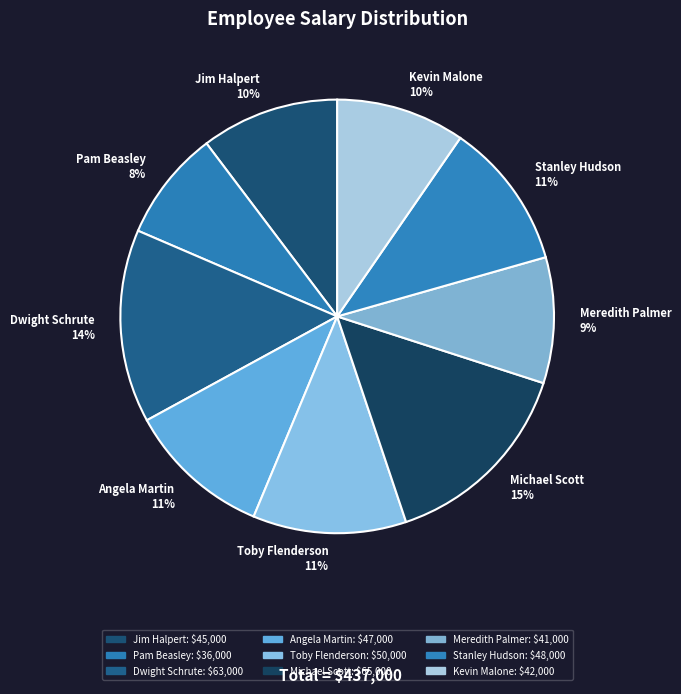

What is the ratio of the value at Dwight Schrute to the value at Angela Martin?

1.3